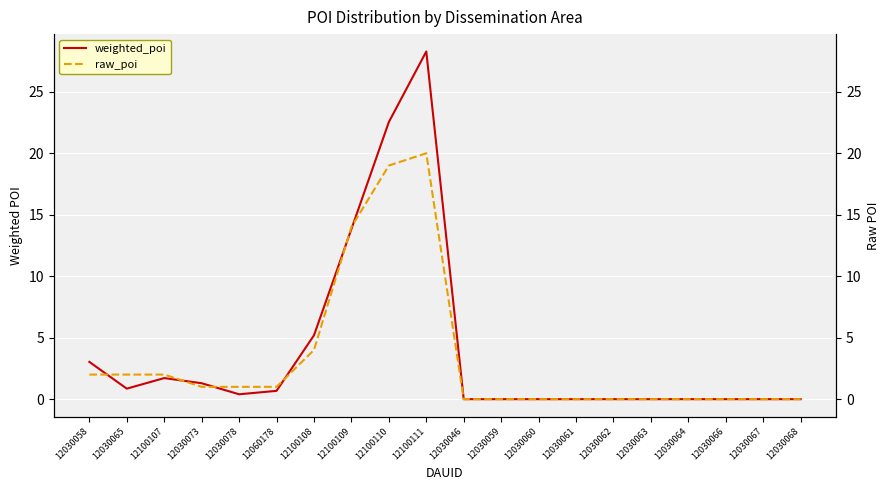

At which label is weighted_poi closest to 14?

12100109